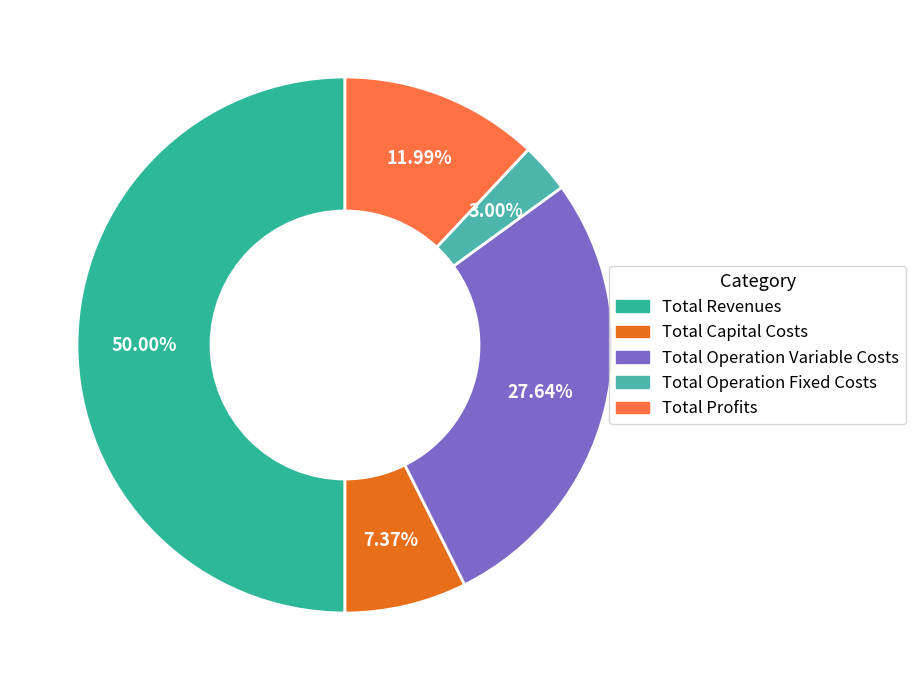

What is the change in value from Total Revenues to Total Operation Fixed Costs?

-913628.4